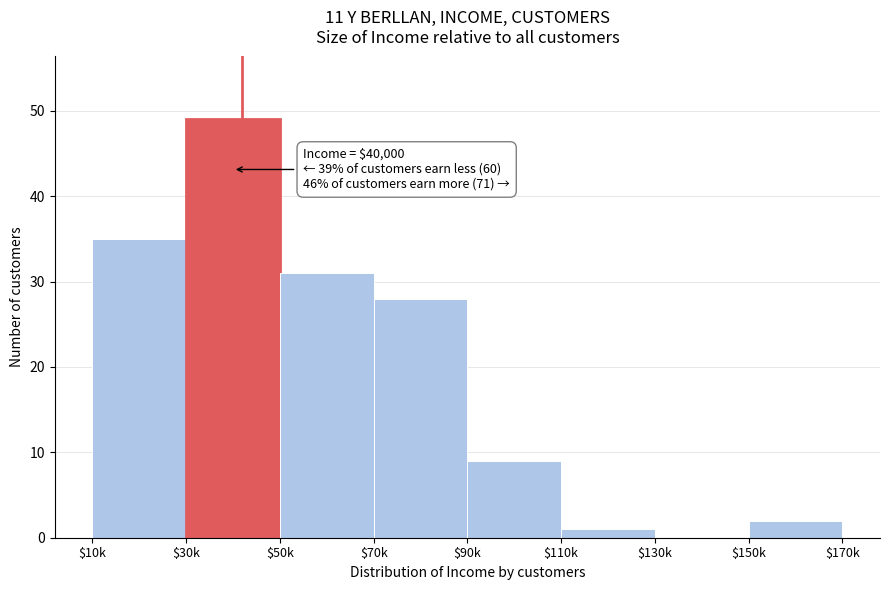

What is the maximum value shown in the chart?

49